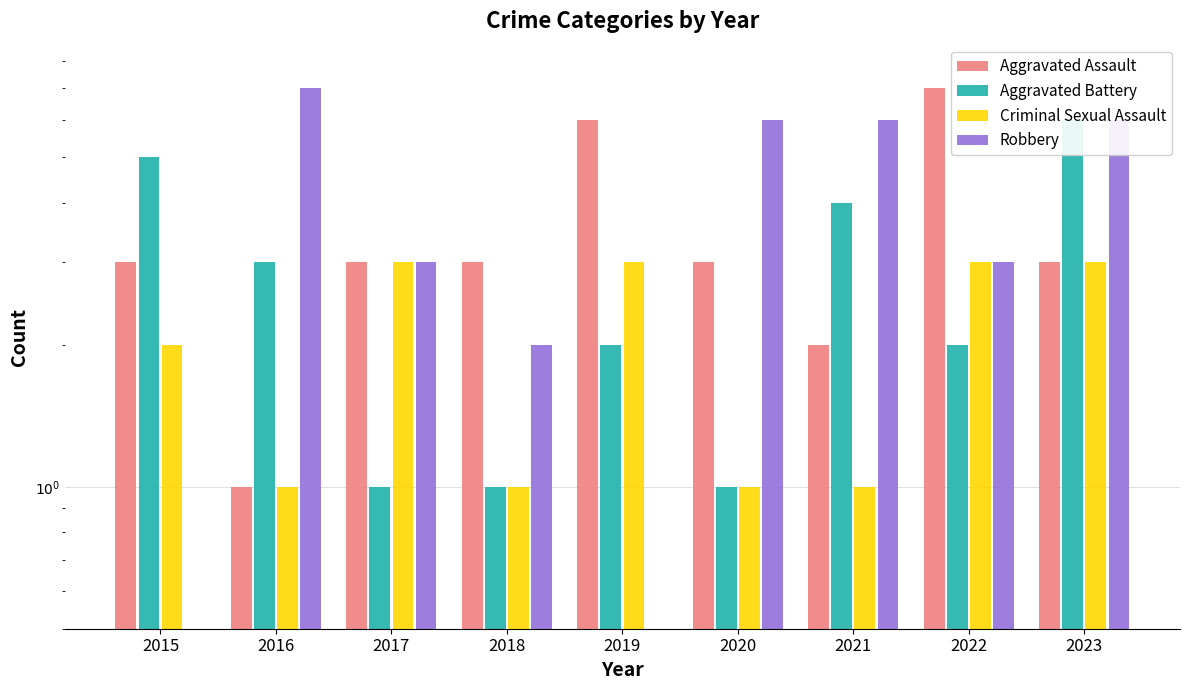

How many bars are there in total?

36